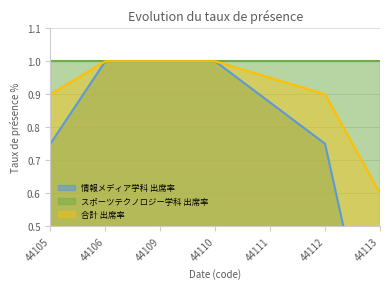

The value of 合計 出席率 at 44113 is 1.0. True or false?

False